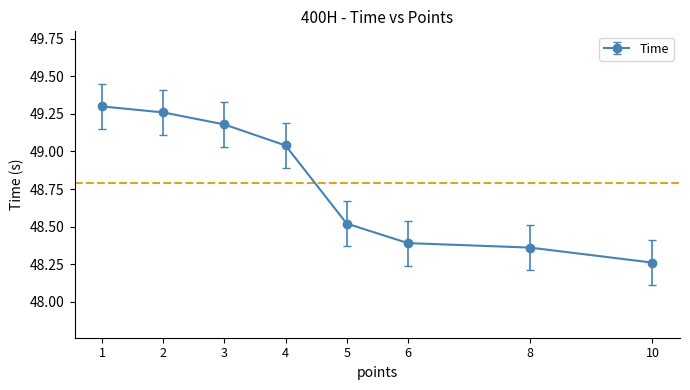

True or false: the data shows 49.3 at 1.

True